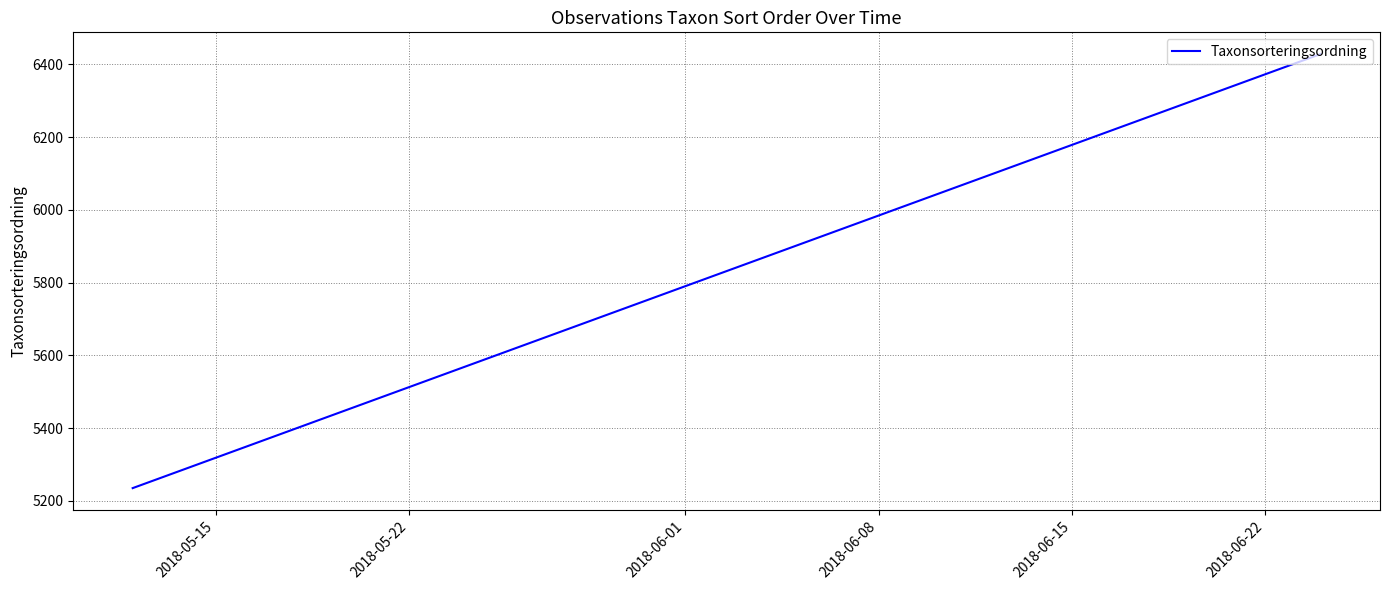

How many lines are shown in the chart?

1